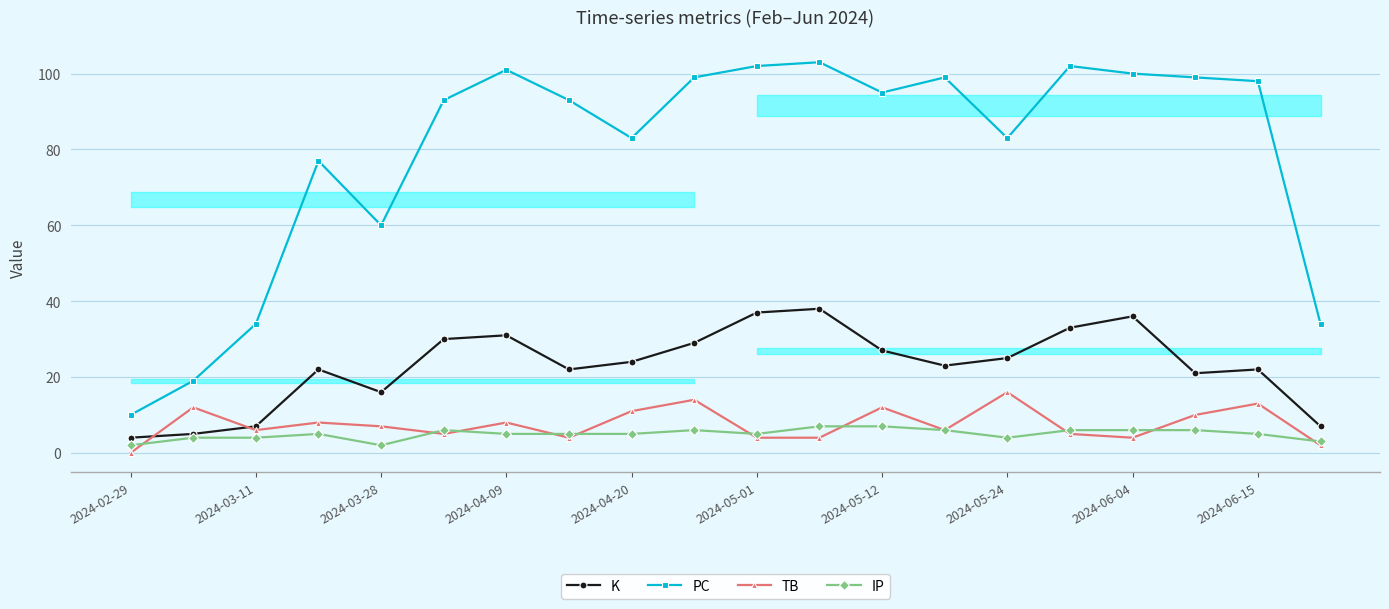

At which label does K reach its minimum?

2024-02-29